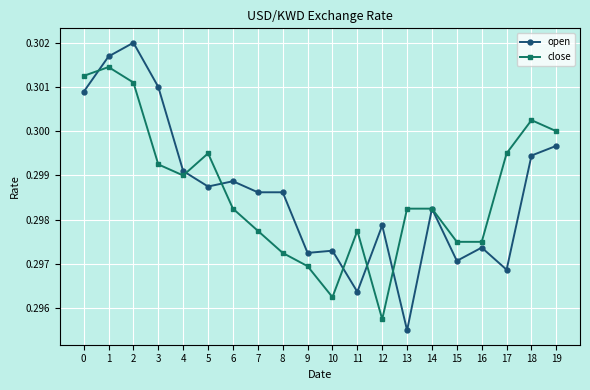

At which label does close reach its peak?

1